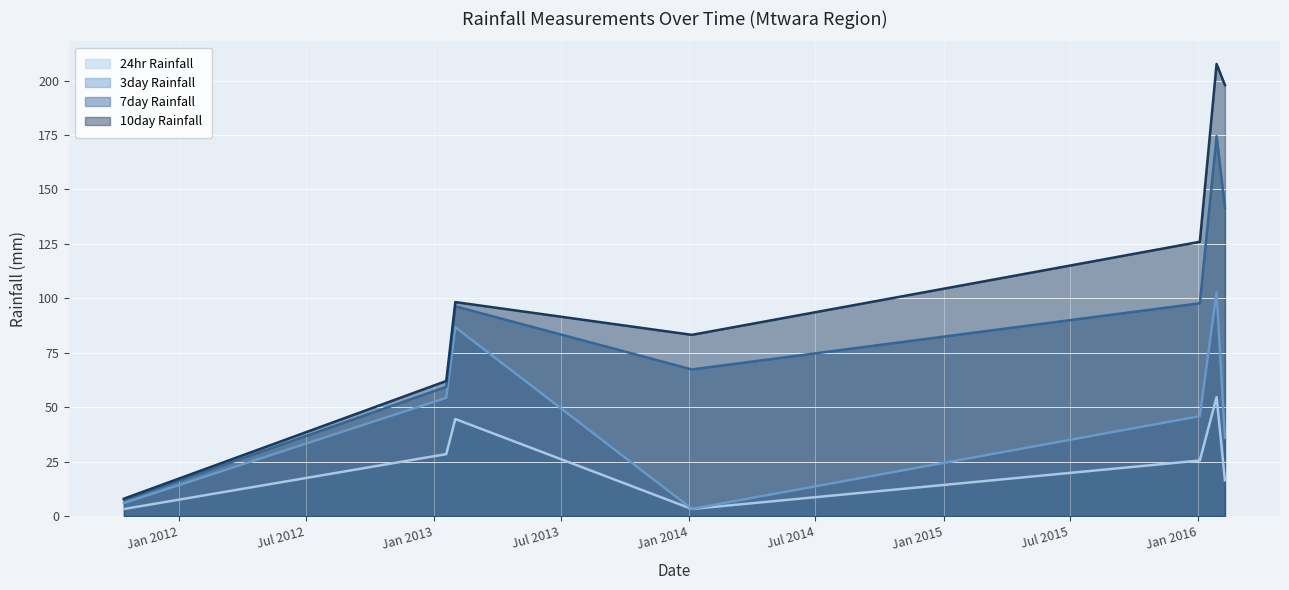

Rank the categories by 10day Rainfall value from highest to lowest.

2016-01-27, 2016-02-08, 2016-01-03, 2013-01-31, 2014-01-05, 2013-01-18, 2011-10-14